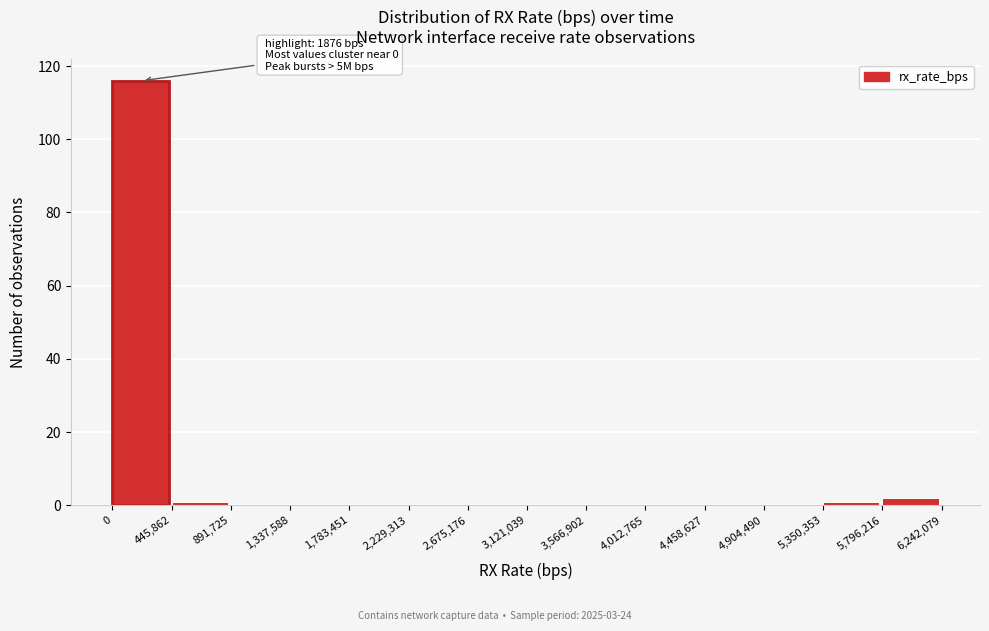

Over which range of the x-axis is the bar tallest?

0 to 445,862